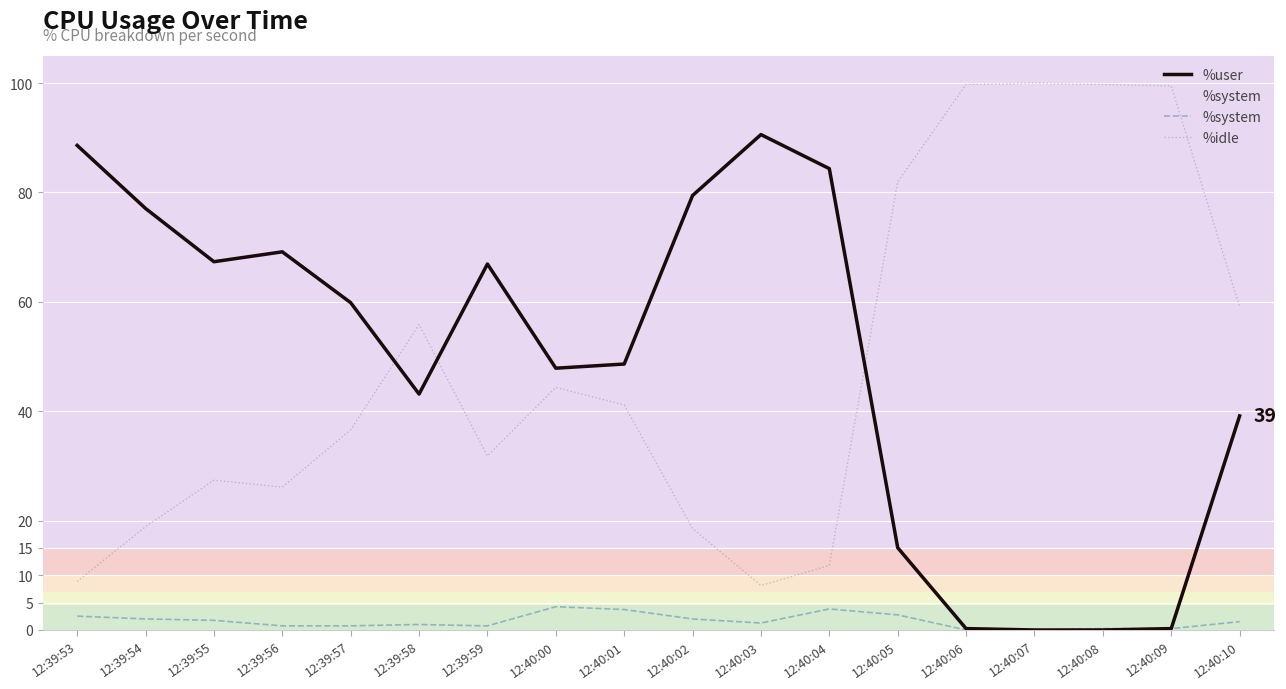

Is the value of %user at 12:39:57 greater than the value of %system at 12:39:57?

Yes